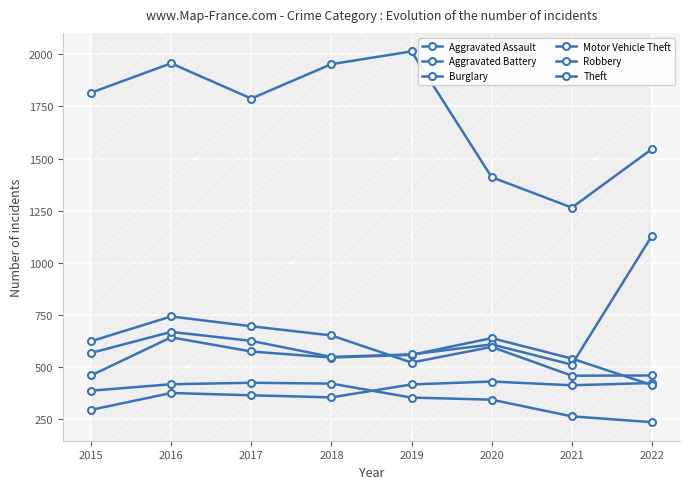

The value of Theft at 2020 is 1411. True or false?

True